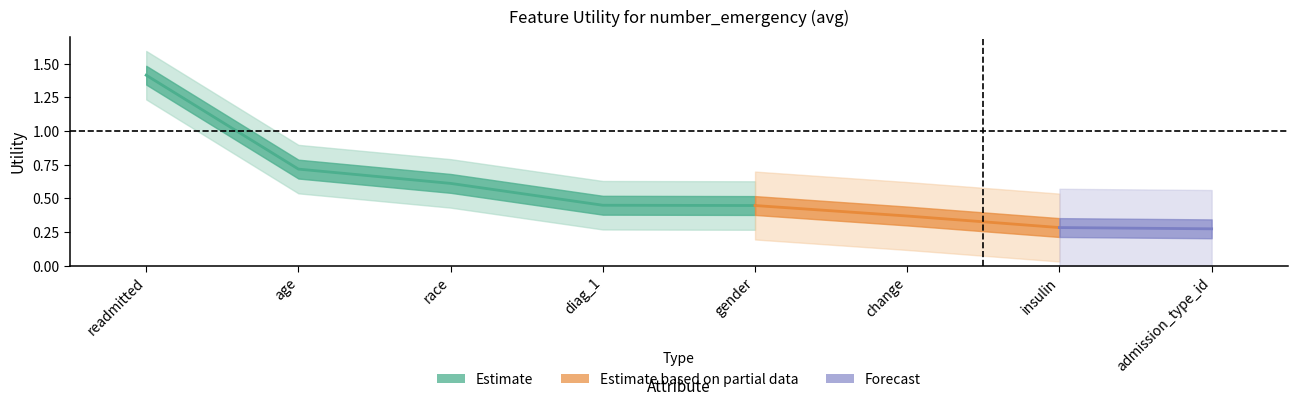

Rank the categories by value from highest to lowest.

readmitted, age, race, diag_1, gender, change, insulin, admission_type_id